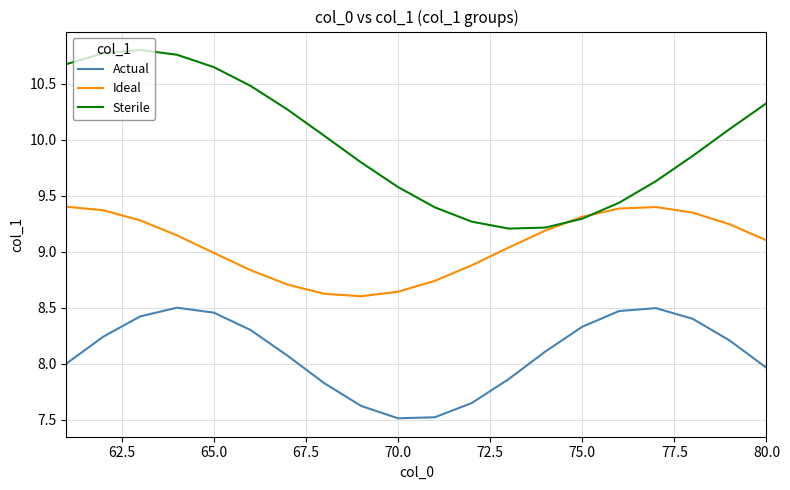

True or false: Sterile and Actual intersect in this chart.

False